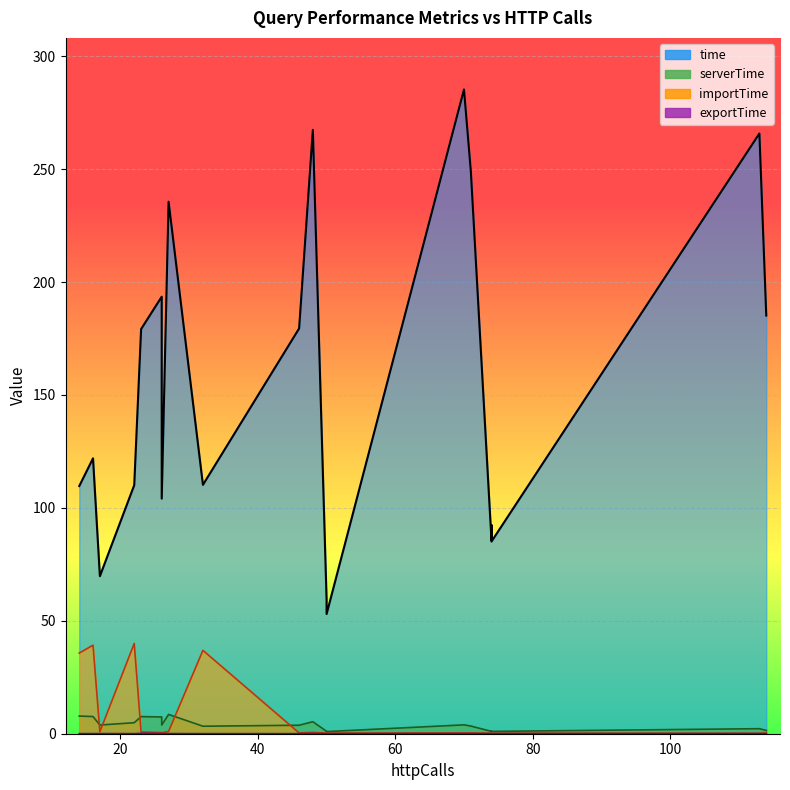

In importTime, how many points are lower than both neighbors (excluding endpoints)?

6